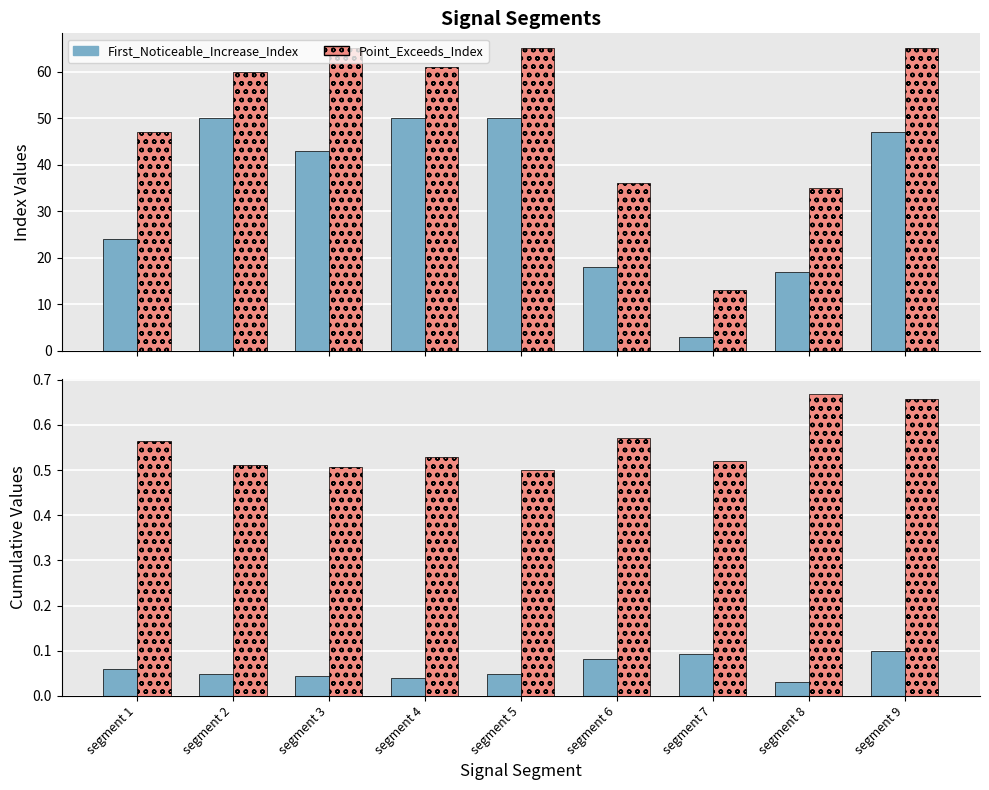

Which series has the largest total across all categories?

Point_Exceeds_Index